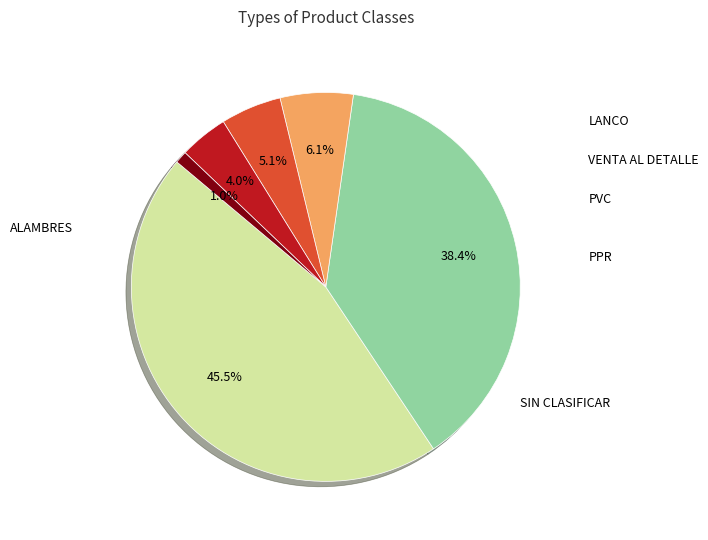

Is there a majority slice in this chart?

No